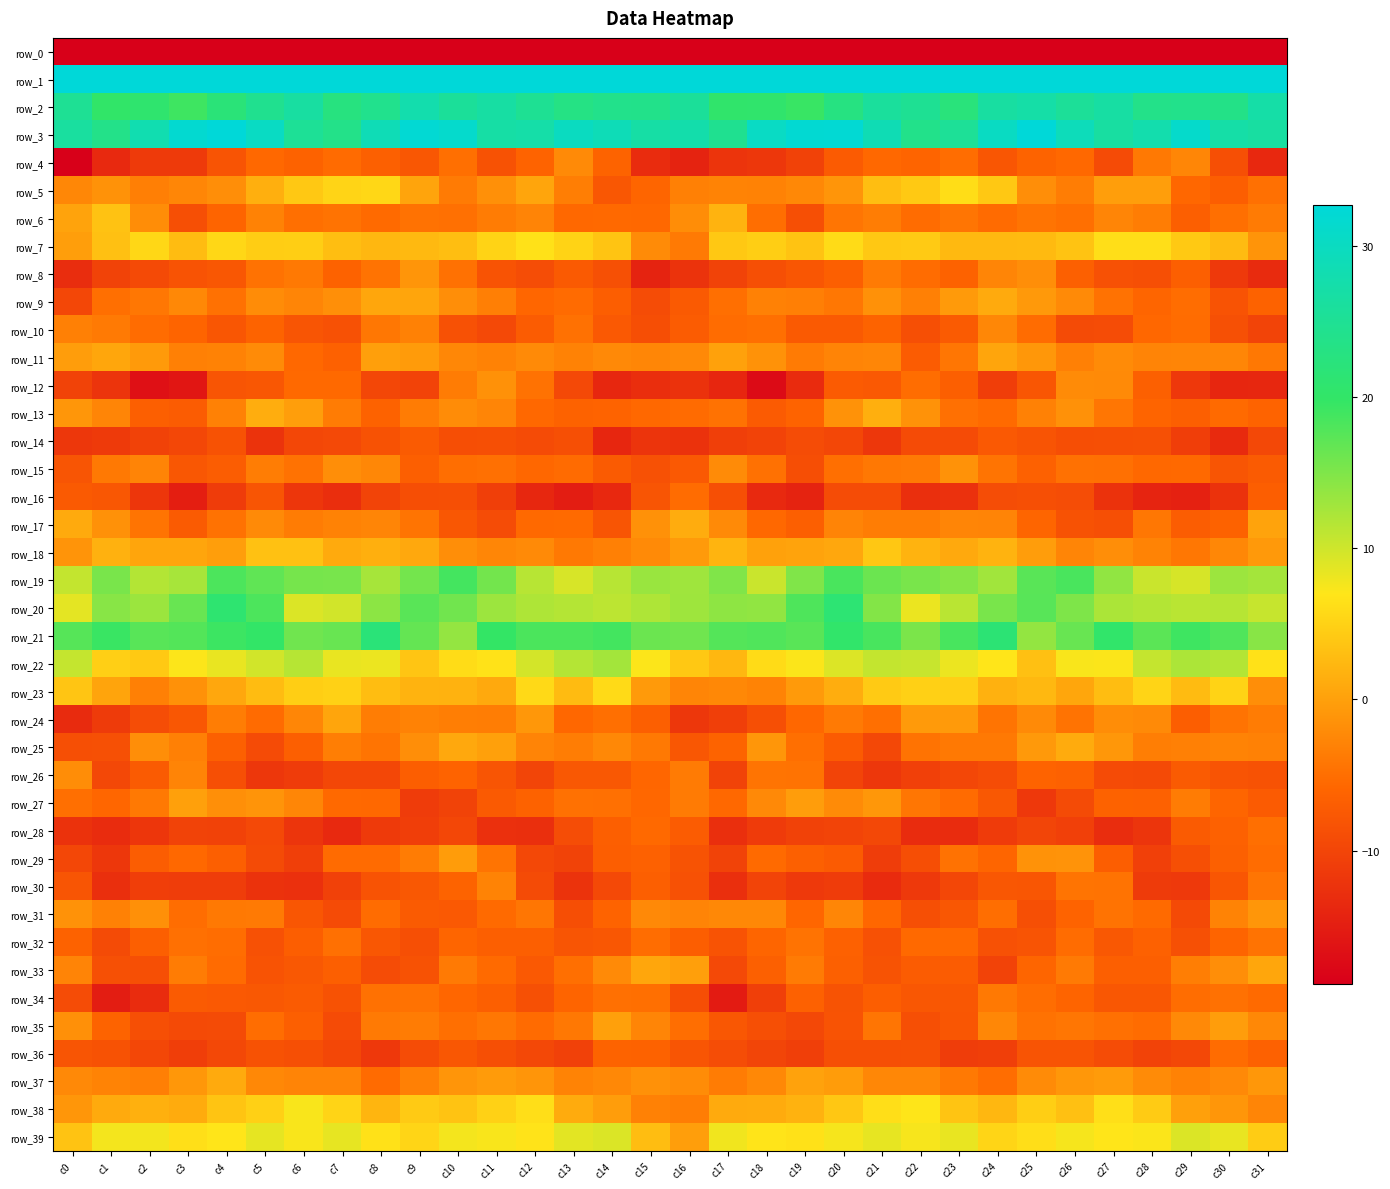

Reading left to right, list all the values displayed in this chart.

row_0: -240.9	-216.2	-213.0	-213.4	-217.4	-222.8	-218.1	-212.5	-215.6	-214.1	-211.2	-213.5	-213.9	-215.0	-219.4	-202.6	-199.1	-214.0	-212.6	-214.1	-219.9	-222.3	-215.3	-212.7	-216.2	-212.5	-211.7	-214.3	-213.2	-217.6	-216.0	-215.1
row_1: 54.8	51.8	53.0	51.1	53.1	58.9	58.1	53.9	50.7	47.5	49.2	53.0	50.2	50.7	55.1	61.6	61.1	53.2	52.2	51.5	55.3	59.9	56.0	53.1	49.0	47.7	50.4	53.0	49.4	52.5	57.5	70.5
row_2: 25.0	20.1	20.8	19.1	21.8	24.4	26.5	22.7	24.2	27.8	25.6	26.7	24.9	23.2	24.0	23.9	25.6	20.3	20.5	19.5	22.9	25.9	24.9	22.2	26.4	27.1	25.4	26.7	23.8	24.0	23.6	27.1
row_3: 26.2	23.7	28.1	31.8	32.6	30.3	25.2	23.8	28.8	32.0	31.3	26.9	27.3	30.0	28.9	26.9	27.7	24.6	30.3	32.0	32.1	28.6	23.9	25.3	30.1	32.7	29.2	26.5	27.8	31.1	27.1	26.4
row_4: -18.8	-13.5	-11.4	-11.5	-8.1	-5.7	-6.4	-5.4	-6.5	-7.8	-5.0	-8.4	-6.2	-2.3	-6.3	-13.1	-14.3	-12.1	-11.9	-10.4	-7.2	-5.7	-6.1	-5.2	-7.9	-6.3	-5.6	-9.2	-4.0	-2.7	-8.7	-13.6
row_5: -2.6	-1.4	-3.4	-2.7	-1.9	1.5	4.0	5.2	5.5	0.3	-3.8	-1.7	0.5	-3.4	-7.7	-6.0	-3.3	-3.0	-3.1	-2.5	-1.2	3.0	4.0	6.1	4.0	-1.9	-3.6	-0.2	-0.3	-5.8	-6.9	-4.9
row_6: 0.3	3.4	-2.0	-8.7	-6.1	-3.1	-5.0	-4.6	-5.5	-4.6	-4.9	-3.6	-2.9	-5.6	-5.6	-5.7	-2.0	1.8	-5.1	-8.7	-4.4	-3.6	-5.3	-4.3	-5.4	-4.5	-5.0	-2.8	-3.6	-6.7	-5.0	-3.7
row_7: -0.2	3.2	5.5	2.8	5.5	4.4	4.6	3.0	2.3	2.5	3.0	5.1	6.5	5.1	3.6	-2.1	-3.9	3.9	4.6	3.5	5.9	3.9	4.2	2.5	2.4	2.6	3.4	6.2	6.2	4.1	2.7	-1.3
row_8: -13.0	-10.3	-9.4	-8.2	-7.7	-4.7	-4.0	-6.4	-4.5	-1.1	-4.8	-8.2	-9.0	-7.4	-8.6	-14.4	-12.3	-10.3	-8.8	-7.9	-6.7	-3.8	-5.3	-6.4	-2.7	-1.9	-6.6	-8.5	-8.8	-6.8	-11.5	-13.3
row_9: -9.7	-5.0	-4.2	-2.4	-4.8	-2.1	-2.8	-1.8	0.6	0.4	-1.9	-3.4	-5.9	-5.4	-6.8	-9.1	-7.4	-5.0	-3.1	-3.4	-4.2	-1.6	-3.3	-0.6	1.0	-0.8	-2.3	-4.7	-6.0	-5.2	-8.2	-6.4
row_10: -3.3	-3.9	-5.3	-6.1	-7.9	-6.3	-8.0	-8.6	-4.2	-3.2	-8.5	-9.5	-7.1	-4.7	-7.5	-8.9	-7.0	-5.3	-4.9	-7.4	-7.4	-6.3	-8.8	-7.3	-2.6	-5.3	-9.3	-9.1	-5.7	-5.3	-8.6	-10.2
row_11: -0.3	0.6	-0.6	-3.3	-3.1	-2.2	-5.6	-6.5	-0.2	-0.5	-2.6	-3.1	-2.2	-3.1	-2.4	-2.7	-2.4	0.1	-1.5	-3.8	-2.9	-2.6	-7.1	-4.3	0.5	-1.0	-3.3	-2.2	-2.9	-2.8	-2.7	-4.1
row_12: -10.3	-12.1	-16.7	-16.0	-8.0	-7.8	-5.6	-5.6	-9.7	-10.2	-3.6	-1.6	-4.7	-9.5	-13.7	-12.9	-12.4	-14.0	-17.4	-13.2	-7.2	-7.4	-5.2	-6.8	-10.9	-7.9	-2.1	-2.3	-6.6	-11.6	-13.9	-13.7
row_13: -1.0	-2.8	-6.8	-7.1	-3.2	1.2	-0.2	-3.7	-6.4	-3.6	-2.0	-2.7	-5.7	-6.4	-6.2	-5.7	-5.4	-4.7	-7.2	-6.2	-1.4	1.4	-1.5	-4.9	-5.5	-3.2	-1.6	-4.2	-6.1	-6.7	-5.5	-6.2
row_14: -11.8	-11.4	-10.4	-9.8	-8.4	-12.3	-9.7	-9.5	-8.4	-7.3	-8.9	-8.7	-9.2	-8.8	-14.0	-12.1	-12.4	-10.8	-10.2	-9.1	-9.8	-11.8	-9.2	-9.2	-7.5	-8.1	-8.9	-8.8	-8.6	-10.9	-13.4	-9.6
row_15: -8.0	-4.0	-2.9	-7.8	-7.0	-3.5	-4.7	-1.8	-2.6	-6.8	-5.1	-4.9	-5.8	-5.3	-7.3	-8.5	-7.5	-2.2	-4.8	-8.9	-5.0	-4.1	-3.8	-1.4	-4.5	-6.5	-4.7	-4.9	-5.7	-5.6	-8.0	-7.3
row_16: -7.4	-7.7	-12.0	-14.9	-11.1	-8.0	-11.9	-12.9	-10.2	-8.9	-8.7	-10.8	-13.8	-15.1	-13.6	-8.0	-5.2	-8.7	-13.6	-14.3	-9.1	-9.1	-12.8	-12.5	-9.0	-8.7	-9.0	-12.5	-14.2	-14.6	-12.4	-6.9
row_17: 0.9	-1.5	-4.5	-7.3	-4.7	-2.3	-3.7	-3.1	-2.8	-4.5	-7.7	-9.1	-5.6	-5.5	-8.0	-1.5	1.1	-2.2	-5.6	-6.8	-2.8	-3.6	-3.6	-2.7	-2.8	-6.0	-8.4	-8.7	-4.2	-7.0	-6.4	0.2
row_18: -1.3	1.6	0.4	0.4	-0.3	3.2	3.3	0.9	1.4	0.7	-1.8	-2.6	-2.3	-4.0	-3.3	-2.3	-0.6	2.0	0.1	0.3	0.6	3.9	1.9	0.9	1.9	-0.4	-2.8	-1.9	-3.0	-4.1	-2.6	-0.8
row_19: 10.7	15.4	11.7	12.5	18.1	16.9	15.6	15.5	12.5	15.7	18.6	15.8	11.4	9.4	11.4	13.3	13.0	15.0	10.3	15.0	18.3	16.3	15.3	14.5	12.8	17.4	18.3	13.8	10.3	9.5	13.2	12.6
row_20: 8.6	14.4	13.2	16.5	21.0	18.2	9.2	9.8	14.1	17.4	15.8	13.1	12.0	11.6	11.1	12.0	13.1	14.0	13.8	18.1	21.3	14.8	8.2	11.3	15.4	17.5	15.0	12.2	11.7	11.4	11.5	10.5
row_21: 17.6	19.4	17.4	17.7	19.1	20.0	16.0	16.5	21.9	16.7	13.6	19.8	18.3	18.3	18.7	16.3	16.0	17.7	18.0	17.4	20.3	18.5	15.3	18.5	21.4	13.7	16.4	20.2	17.2	19.0	18.0	14.5
row_22: 10.6	4.7	4.1	7.1	8.3	9.9	11.5	8.3	8.1	3.7	5.9	6.6	9.7	11.6	12.7	7.1	3.9	2.3	5.9	7.2	9.1	10.7	10.4	8.1	6.9	3.2	7.3	7.2	10.6	12.1	11.7	6.4
row_23: 3.7	0.4	-3.2	-1.5	0.6	2.8	4.6	4.9	2.9	1.8	1.7	0.9	5.7	2.6	5.7	-0.6	-2.7	-2.4	-2.9	-0.6	1.3	4.2	4.8	4.6	1.7	2.4	0.6	2.9	5.1	2.6	5.1	-1.9
row_24: -13.3	-11.3	-9.0	-7.7	-3.6	-5.4	-2.6	0.5	-3.6	-3.1	-3.5	-3.6	-1.0	-5.8	-5.0	-6.8	-11.8	-10.7	-8.8	-5.8	-3.8	-5.0	-0.6	-0.7	-4.5	-2.3	-4.6	-2.0	-2.2	-6.9	-4.6	-3.7
row_25: -8.9	-8.6	-1.9	-3.2	-6.6	-9.2	-6.7	-3.5	-4.4	-1.8	0.8	-0.0	-2.9	-3.5	-2.4	-4.0	-7.8	-6.3	-1.1	-4.9	-7.2	-9.6	-4.6	-3.9	-4.0	-0.8	1.0	-1.0	-3.4	-3.3	-2.9	-3.2
row_26: -2.0	-9.6	-7.3	-2.8	-8.7	-11.7	-11.1	-9.7	-9.7	-6.9	-6.1	-8.0	-10.1	-7.6	-7.6	-5.9	-3.7	-10.3	-4.4	-4.6	-10.1	-11.8	-10.6	-9.7	-9.1	-6.1	-6.5	-9.2	-9.4	-7.3	-8.1	-8.4
row_27: -4.9	-5.9	-4.0	-0.1	-1.8	-1.2	-2.7	-5.6	-5.7	-11.1	-10.3	-7.4	-6.4	-4.8	-4.9	-5.8	-3.8	-5.7	-2.4	-0.3	-2.1	-1.0	-4.2	-5.4	-7.6	-11.6	-9.3	-6.4	-6.5	-3.6	-6.0	-7.2
row_28: -12.4	-13.2	-11.9	-10.3	-10.4	-9.5	-12.0	-13.5	-11.4	-10.9	-9.7	-12.6	-12.9	-9.0	-6.7	-5.6	-7.1	-12.7	-11.2	-10.4	-10.1	-9.6	-13.1	-13.1	-11.2	-10.0	-10.6	-13.1	-12.0	-7.3	-6.5	-5.0
row_29: -9.8	-11.9	-6.9	-5.7	-6.7	-9.3	-10.8	-5.3	-5.4	-3.7	-0.5	-4.5	-9.6	-10.3	-6.9	-6.5	-8.3	-10.3	-5.5	-6.5	-7.2	-11.0	-8.9	-4.7	-6.0	-1.5	-1.4	-6.9	-10.6	-8.8	-6.6	-5.2
row_30: -8.0	-12.9	-11.0	-11.0	-11.0	-12.4	-12.6	-10.6	-8.2	-7.6	-6.3	-3.0	-9.3	-12.3	-9.5	-6.8	-8.5	-12.8	-10.1	-11.5	-11.1	-13.2	-11.6	-9.7	-7.8	-7.9	-4.5	-4.6	-11.3	-11.5	-7.9	-4.4
row_31: -1.5	-3.2	-1.7	-5.2	-4.0	-3.9	-7.9	-9.2	-5.3	-7.3	-7.5	-5.5	-4.3	-8.9	-6.2	-2.3	-2.8	-2.5	-2.4	-5.9	-2.7	-5.8	-8.7	-7.7	-5.1	-8.8	-6.2	-4.6	-5.5	-9.4	-3.0	-1.0
row_32: -6.4	-9.3	-6.7	-4.9	-5.1	-8.5	-6.9	-4.9	-7.7	-8.7	-6.0	-6.8	-6.8	-8.0	-7.8	-5.2	-6.9	-8.2	-6.0	-4.5	-6.5	-8.5	-5.6	-5.5	-8.5	-8.1	-5.2	-7.6	-6.5	-8.6	-6.0	-4.6
row_33: -2.8	-8.6	-8.8	-3.7	-5.4	-8.2	-7.6	-6.8	-9.1	-8.4	-3.9	-5.4	-7.5	-4.9	-2.3	0.6	-0.1	-9.5	-6.6	-3.8	-6.6	-8.3	-7.1	-7.1	-10.2	-6.0	-3.9	-6.8	-6.8	-3.5	-1.9	0.6
row_34: -9.1	-15.1	-13.1	-7.3	-7.5	-7.6	-7.3	-8.4	-4.7	-4.7	-5.9	-6.7	-8.6	-6.1	-4.8	-5.0	-8.9	-15.2	-10.8	-6.5	-8.3	-6.9	-7.8	-7.7	-4.0	-5.2	-6.1	-7.7	-7.7	-5.2	-4.7	-5.5
row_35: -1.7	-6.3	-8.7	-9.4	-9.3	-5.2	-6.8	-9.2	-3.9	-3.6	-5.0	-4.2	-5.4	-4.1	-0.1	-2.8	-5.1	-7.8	-8.7	-9.6	-8.2	-4.4	-8.8	-7.9	-2.6	-4.7	-4.3	-4.9	-5.2	-2.4	-0.3	-2.4
row_36: -8.0	-8.4	-9.8	-10.9	-9.6	-8.4	-8.7	-9.7	-11.6	-9.1	-7.8	-8.7	-9.6	-10.6	-6.3	-6.4	-8.0	-9.0	-10.0	-10.7	-8.8	-8.8	-8.6	-11.0	-10.9	-8.1	-8.1	-9.1	-10.2	-9.6	-5.3	-6.5
row_37: -2.4	-3.0	-3.4	-1.0	1.0	-2.4	-2.8	-2.8	-5.4	-3.3	-1.2	-0.6	-1.1	-3.0	-2.4	-1.5	-2.1	-3.7	-2.5	0.1	-0.5	-2.6	-2.6	-4.0	-5.1	-2.2	-0.9	-0.5	-2.1	-3.0	-2.4	-0.9
row_38: -1.1	0.9	1.5	1.1	3.6	4.8	7.3	5.2	2.1	4.2	3.5	4.9	6.2	1.1	-0.3	-3.2	-3.6	0.9	1.1	1.8	3.9	6.2	7.0	3.6	2.3	4.6	3.1	6.3	4.3	-0.0	-1.1	-2.7
row_39: 3.5	7.6	7.7	6.3	6.9	8.5	7.3	8.4	6.5	5.3	7.6	7.3	6.7	8.7	9.2	2.9	-0.3	7.8	6.8	6.4	7.5	8.4	7.4	8.3	5.3	6.2	7.5	6.9	7.1	9.2	8.3	4.4